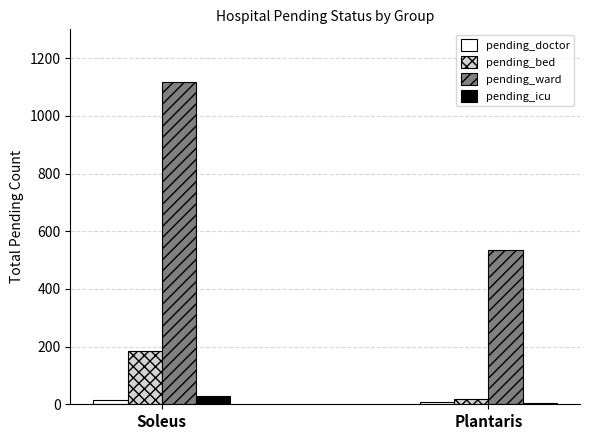

Rank the categories by pending_ward value from highest to lowest.

Soleus, Plantaris